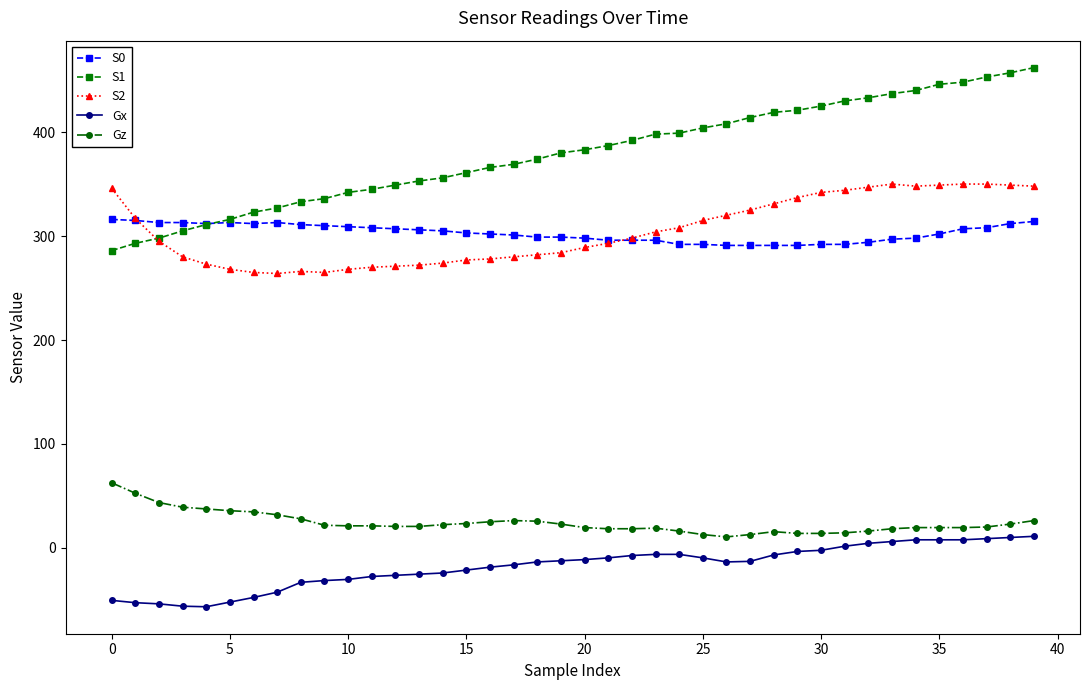

True or false: S2 has more than 0 points higher than both neighbors.

True